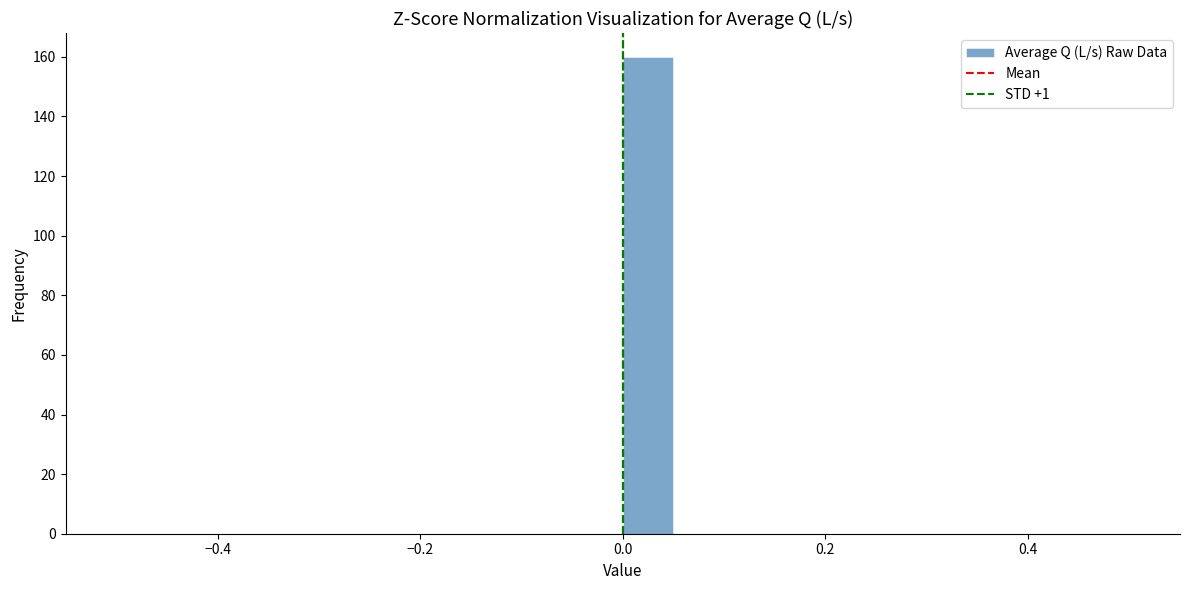

Around what value on the x-axis is the tallest bar? Give the approximate position of its centre, as read against the axis.

0.02